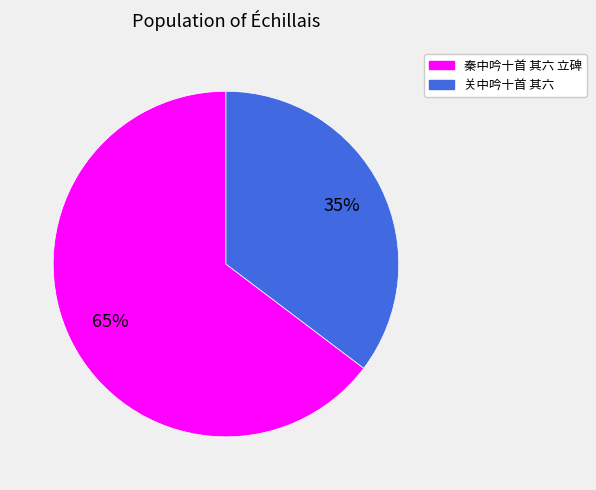

To the nearest percent, what is the combined percentage of 秦中吟十首 其六 立碑 and 关中吟十首 其六?

100%